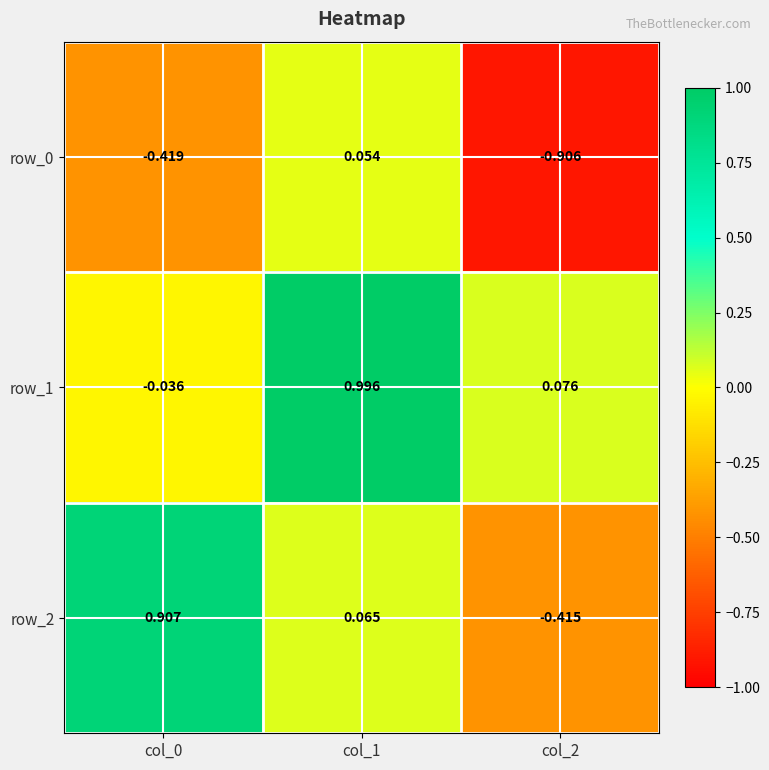

Which series has the widest spread of values?

row_2